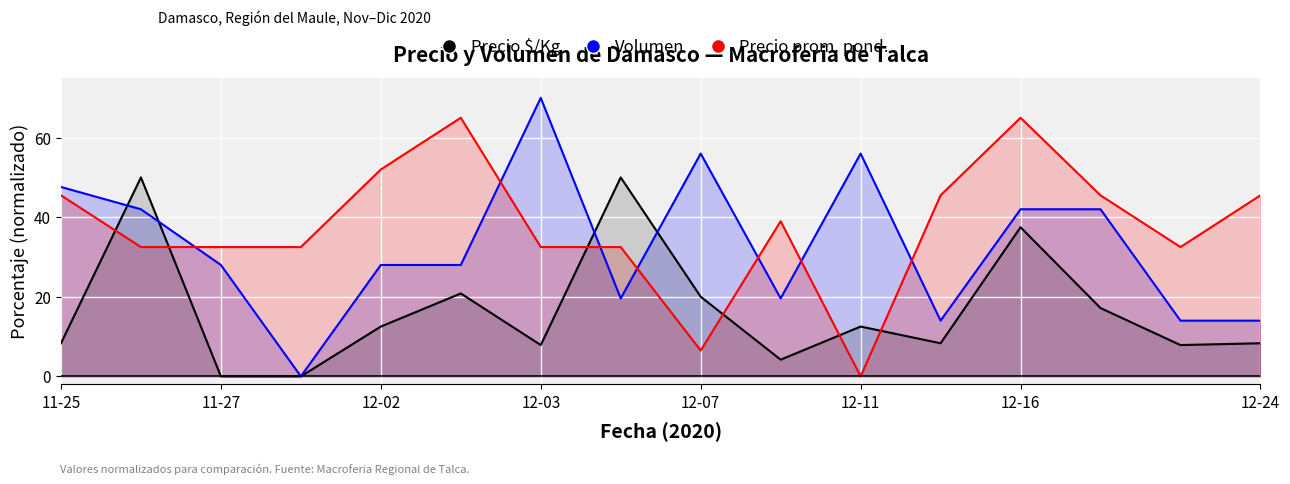

At how many categories does at least one series exceed 18?

16